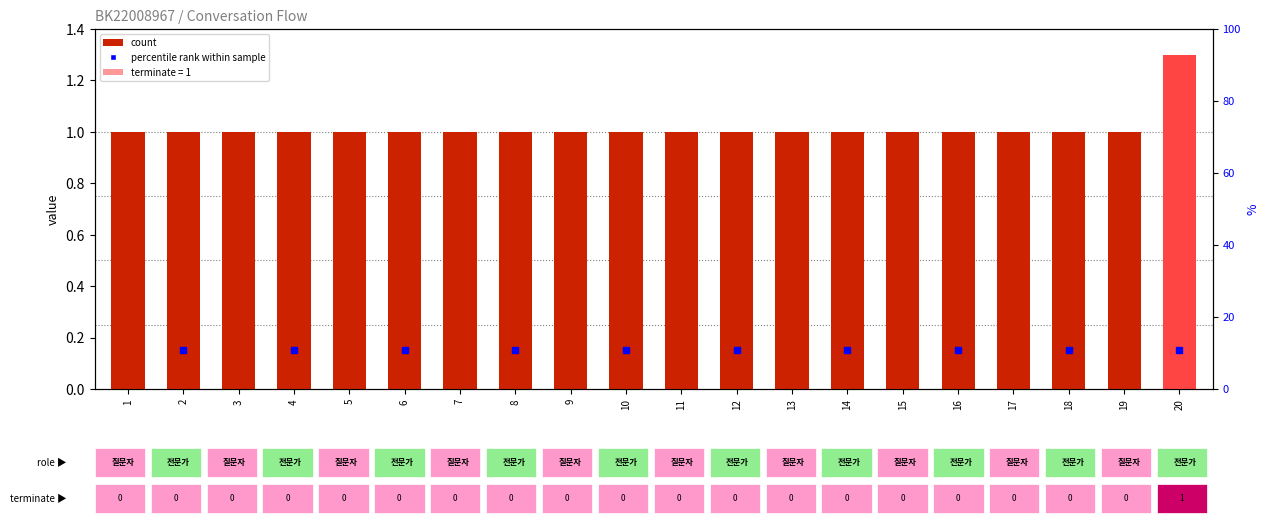

Does the chart contain stacked bars?

No